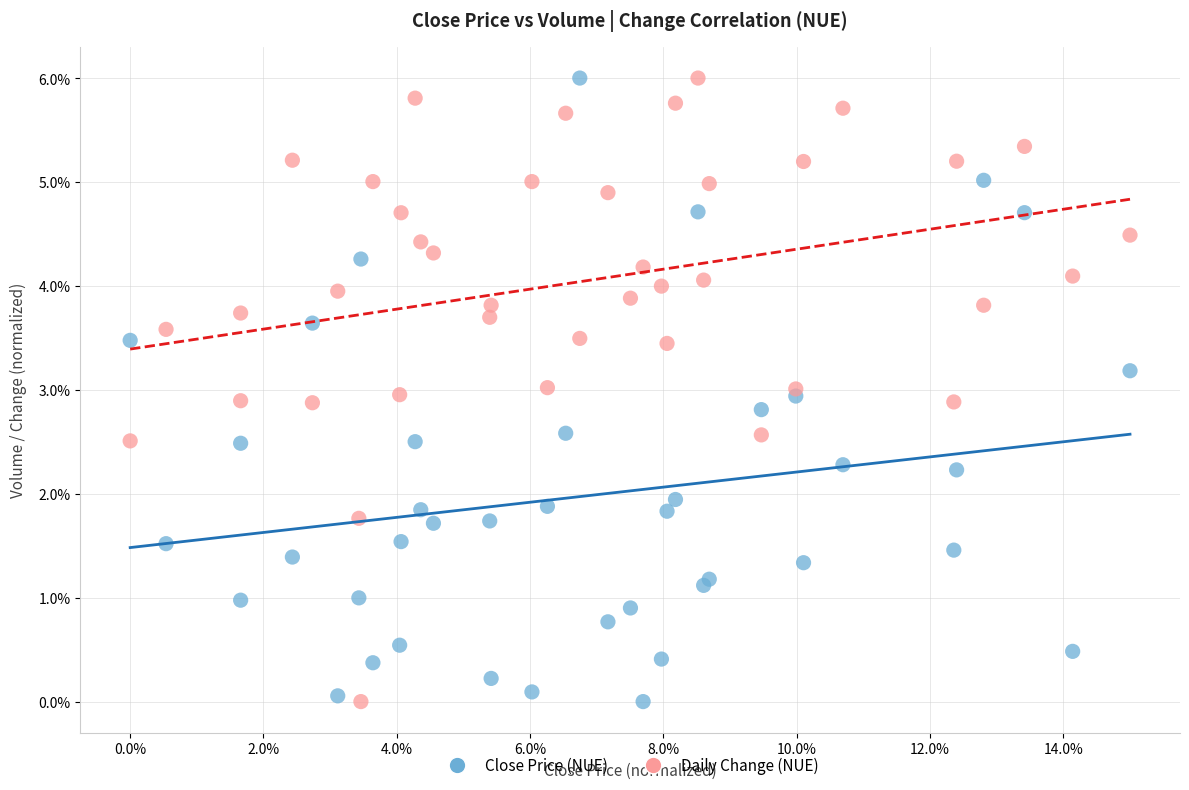

What are all the series names shown in the legend?

Close Price (NUE), Daily Change (NUE)